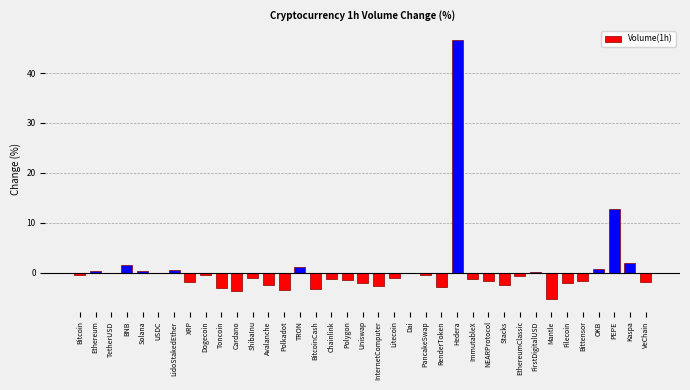

What is the greatest value displayed?

46.6